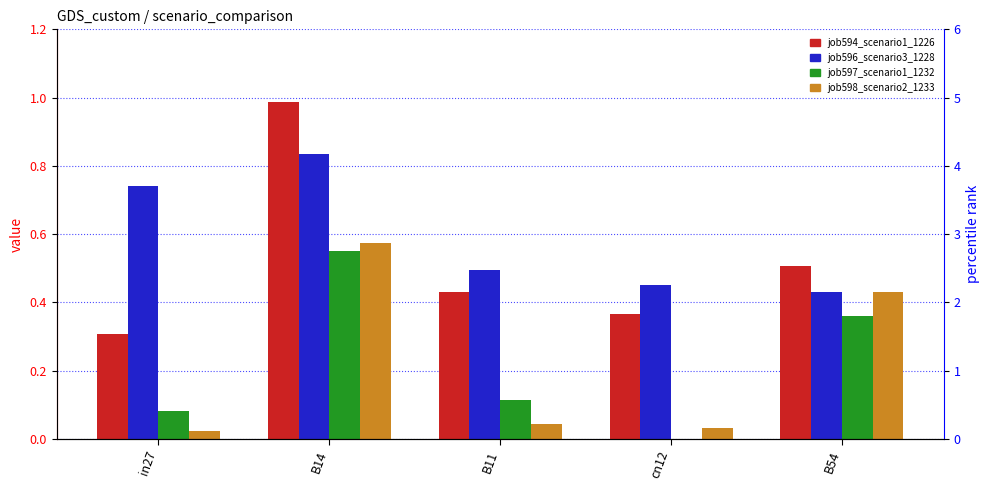

What is the label of the 1st bar from the left?

in27